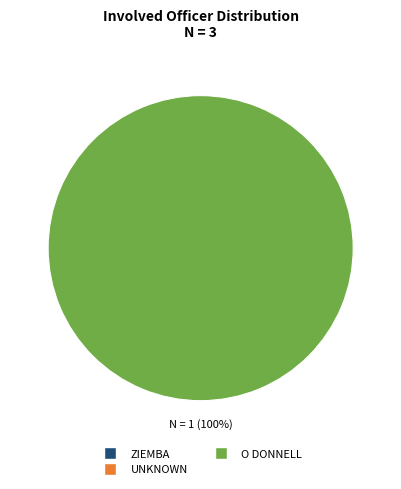

Is there a majority slice in this chart?

Yes